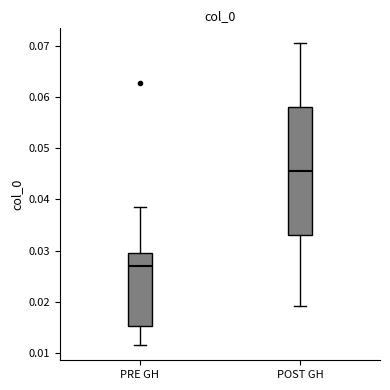

Which box's median line is the highest?

POST GH